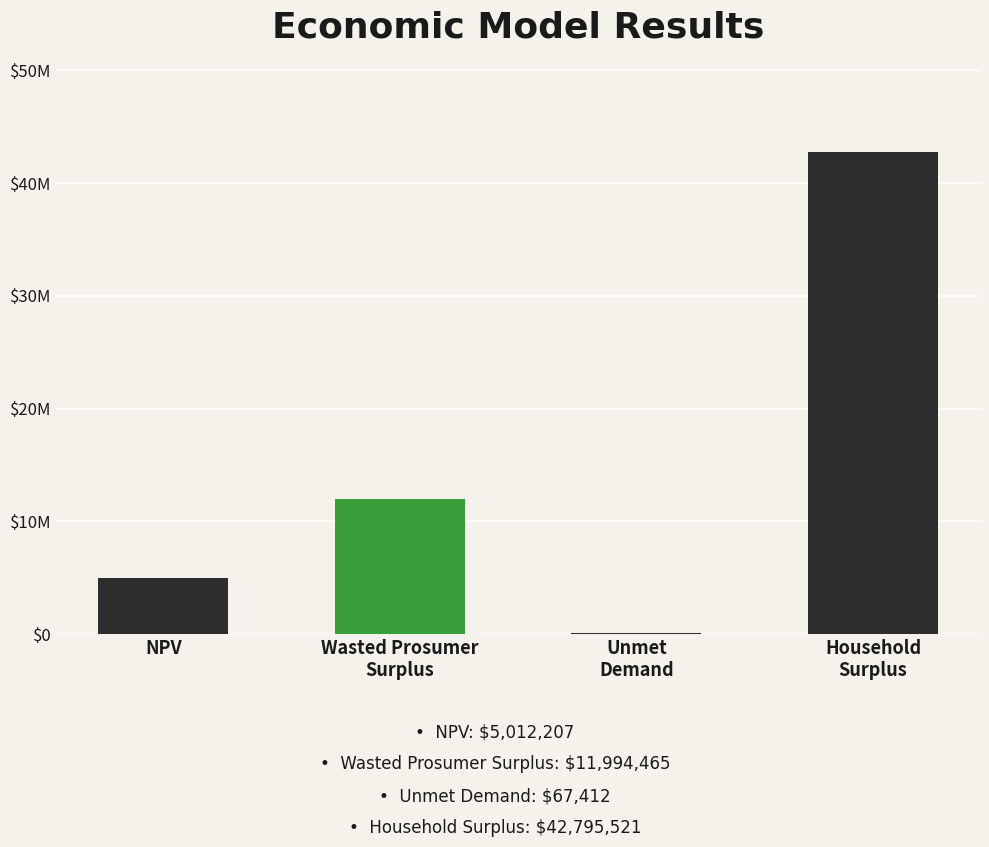

Which category has the highest value across all series?

Household
Surplus